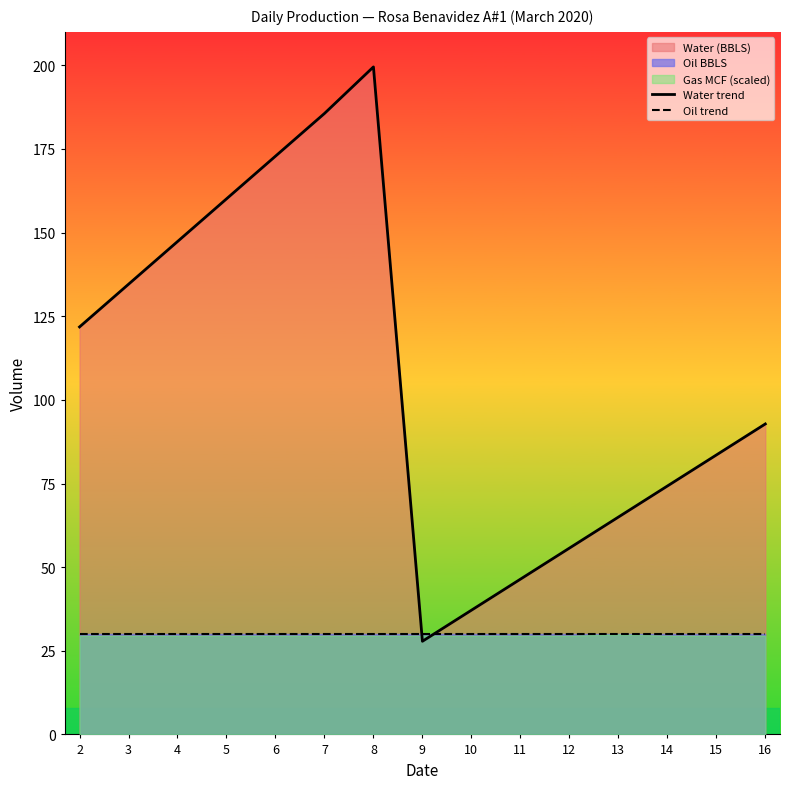

Is it true that Water trend equals 78.4 at 11?

False